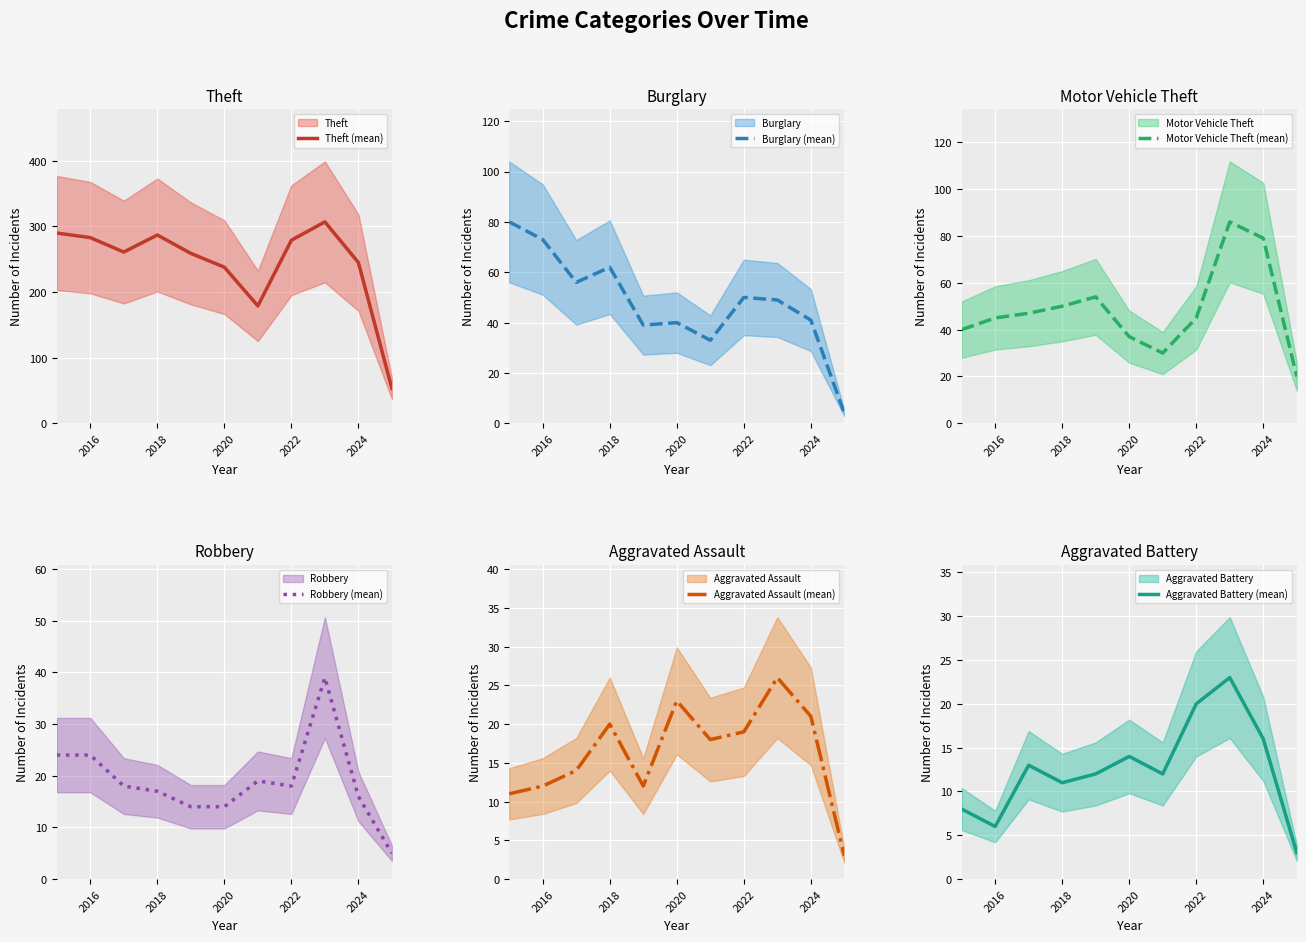

Which series has the largest total across all categories?

Theft (mean)